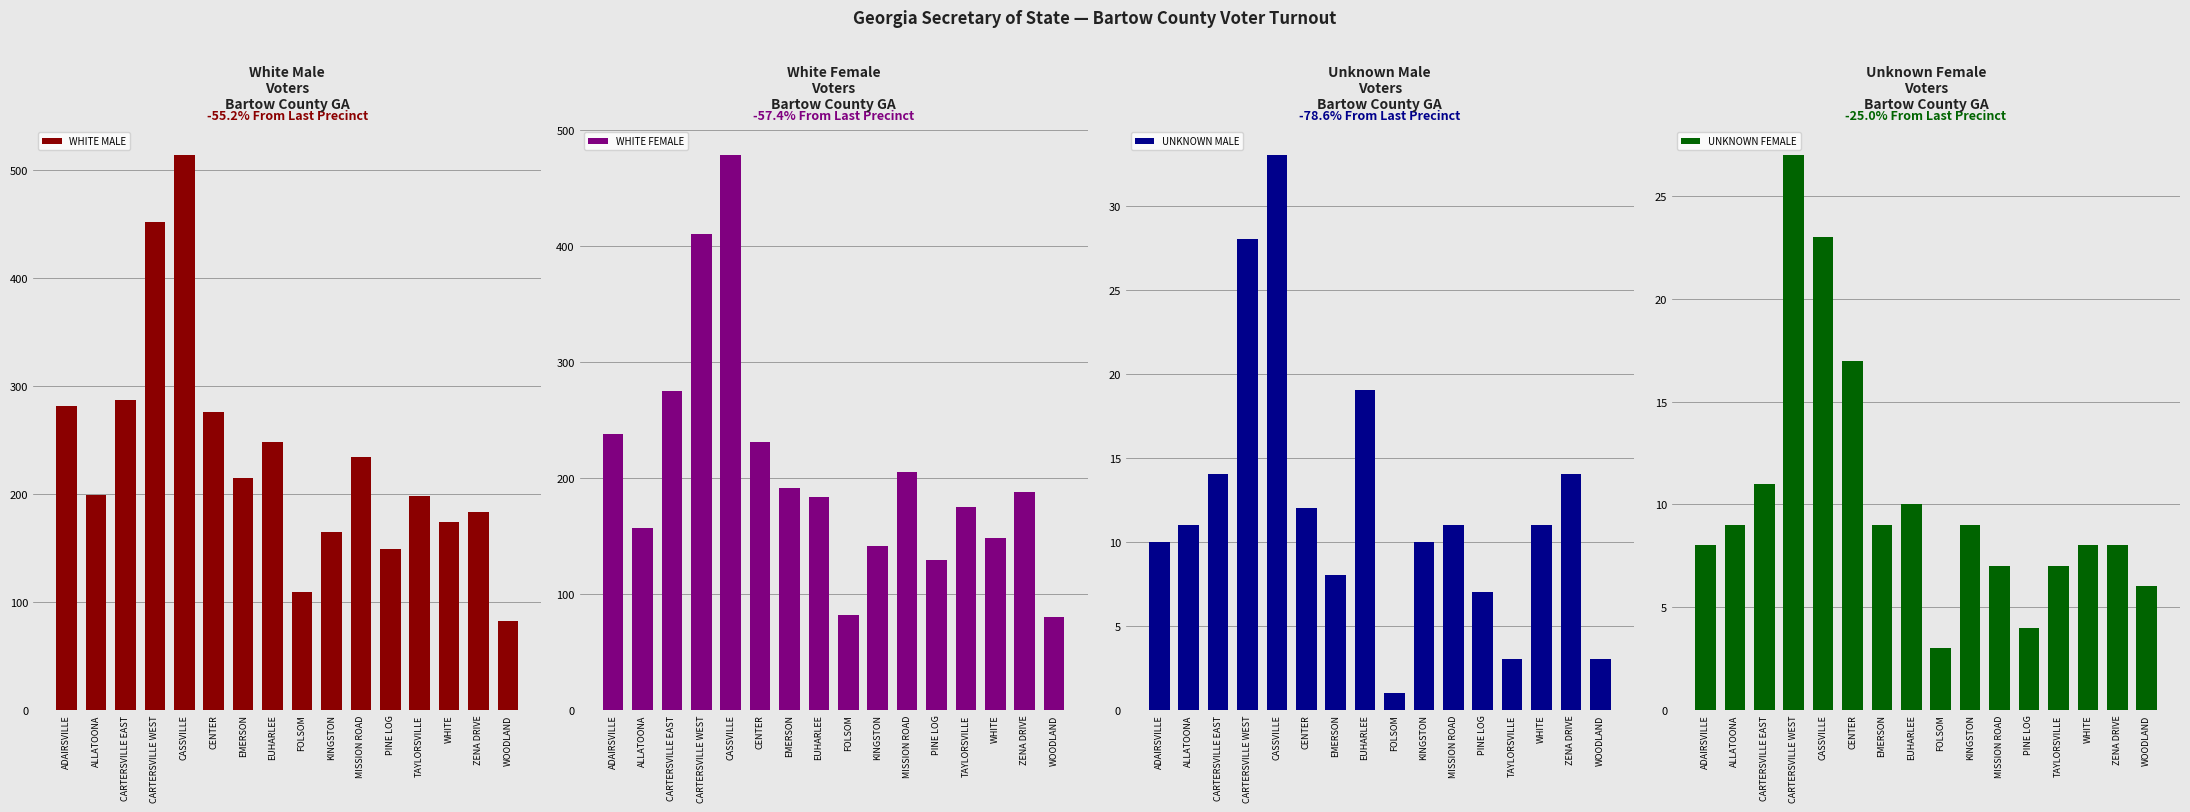

What is the smallest value displayed?

1